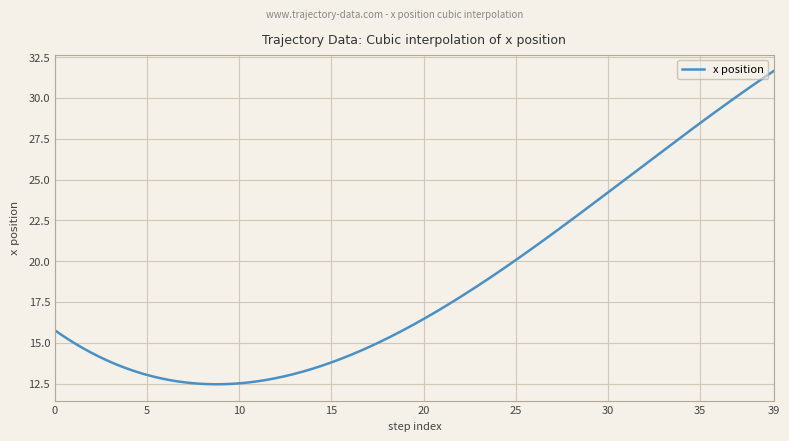

What is the difference between the maximum and minimum values?

19.2